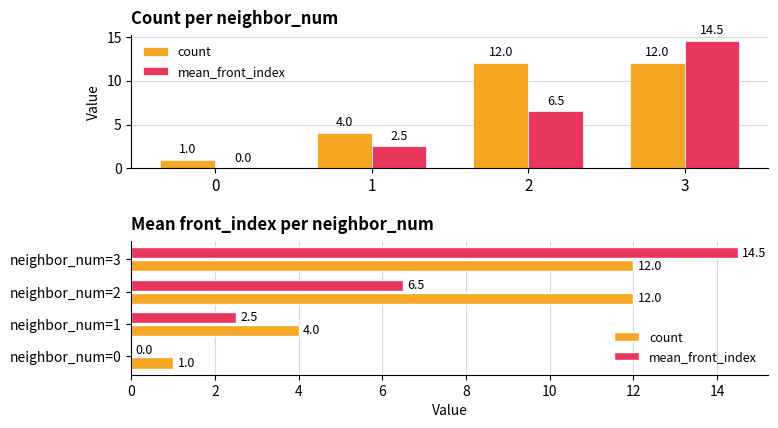

Is it true that mean_front_index equals 6.6 at neighbor_num=0?

False